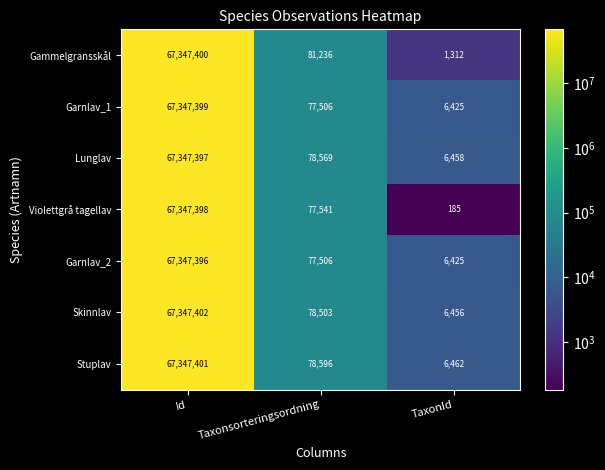

Which series changed the most between Taxonsorteringsordning and TaxonId?

Gammelgransskål